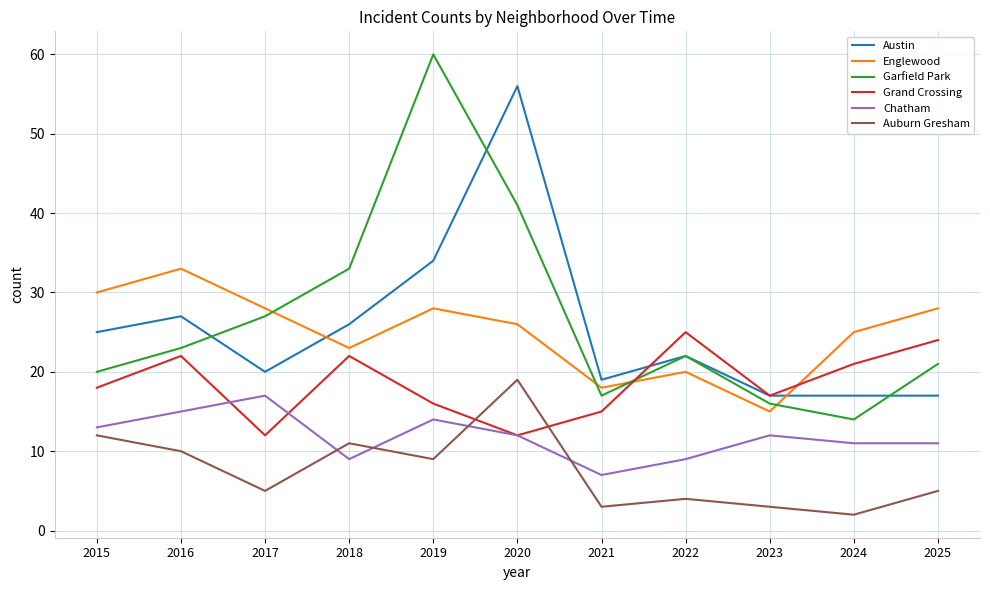

Reading right to left, list all the values displayed in this chart.

Austin: 17	17	17	22	19	56	34	26	20	27	25
Englewood: 28	25	15	20	18	26	28	23	28	33	30
Garfield Park: 21	14	16	22	17	41	60	33	27	23	20
Grand Crossing: 24	21	17	25	15	12	16	22	12	22	18
Chatham: 11	11	12	9	7	12	14	9	17	15	13
Auburn Gresham: 5	2	3	4	3	19	9	11	5	10	12